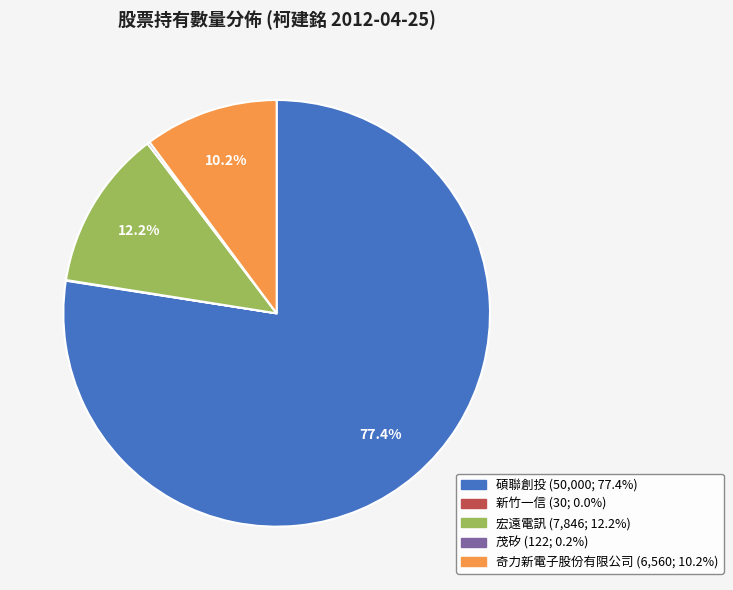

Which slice represents more than half of the pie?

碩聯創投